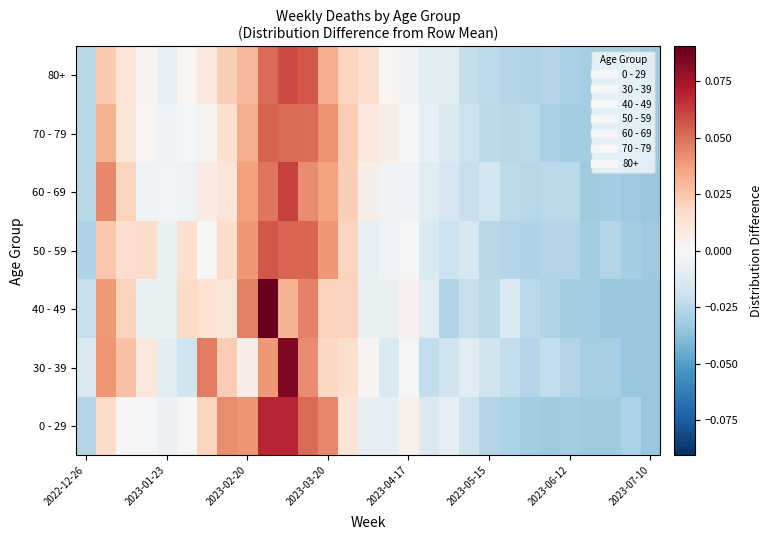

Reading left to right, what are all the values shown in this chart?

0 - 29: -0.0	0.0	-0.0	-0.0	-0.0	0.0	0.0	0.0	0.0	0.1	0.1	0.1	0.0	0.0	-0.0	-0.0	0.0	-0.0	-0.0	-0.0	-0.0	-0.0	-0.0	-0.0	-0.0	-0.0	-0.0	-0.0	-0.0
30 - 39: -0.0	0.0	0.0	0.0	-0.0	-0.0	0.0	0.0	0.0	0.0	0.1	0.0	0.0	0.0	0.0	-0.0	-0.0	-0.0	-0.0	-0.0	-0.0	-0.0	-0.0	-0.0	-0.0	-0.0	-0.0	-0.0	-0.0
40 - 49: -0.0	0.0	0.0	-0.0	-0.0	0.0	0.0	0.0	0.0	0.1	0.0	0.0	0.0	0.0	-0.0	-0.0	0.0	-0.0	-0.0	-0.0	-0.0	-0.0	-0.0	-0.0	-0.0	-0.0	-0.0	-0.0	-0.0
50 - 59: -0.0	0.0	0.0	0.0	-0.0	0.0	0.0	0.0	0.0	0.1	0.1	0.1	0.0	0.0	-0.0	-0.0	-0.0	-0.0	-0.0	-0.0	-0.0	-0.0	-0.0	-0.0	-0.0	-0.0	-0.0	-0.0	-0.0
60 - 69: -0.0	0.0	0.0	-0.0	-0.0	-0.0	0.0	0.0	0.0	0.0	0.1	0.0	0.0	0.0	0.0	-0.0	-0.0	-0.0	-0.0	-0.0	-0.0	-0.0	-0.0	-0.0	-0.0	-0.0	-0.0	-0.0	-0.0
70 - 79: -0.0	0.0	0.0	0.0	-0.0	-0.0	0.0	0.0	0.0	0.1	0.1	0.1	0.0	0.0	0.0	0.0	0.0	-0.0	-0.0	-0.0	-0.0	-0.0	-0.0	-0.0	-0.0	-0.0	-0.0	-0.0	-0.0
80+: -0.0	0.0	0.0	0.0	-0.0	0.0	0.0	0.0	0.0	0.1	0.1	0.1	0.0	0.0	0.0	0.0	-0.0	-0.0	-0.0	-0.0	-0.0	-0.0	-0.0	-0.0	-0.0	-0.0	-0.0	-0.0	-0.0